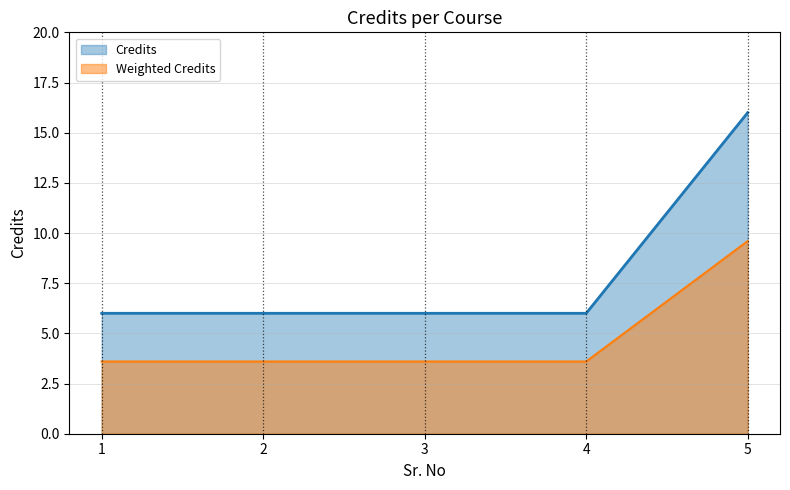

What is the difference between the maximum and minimum values?

10